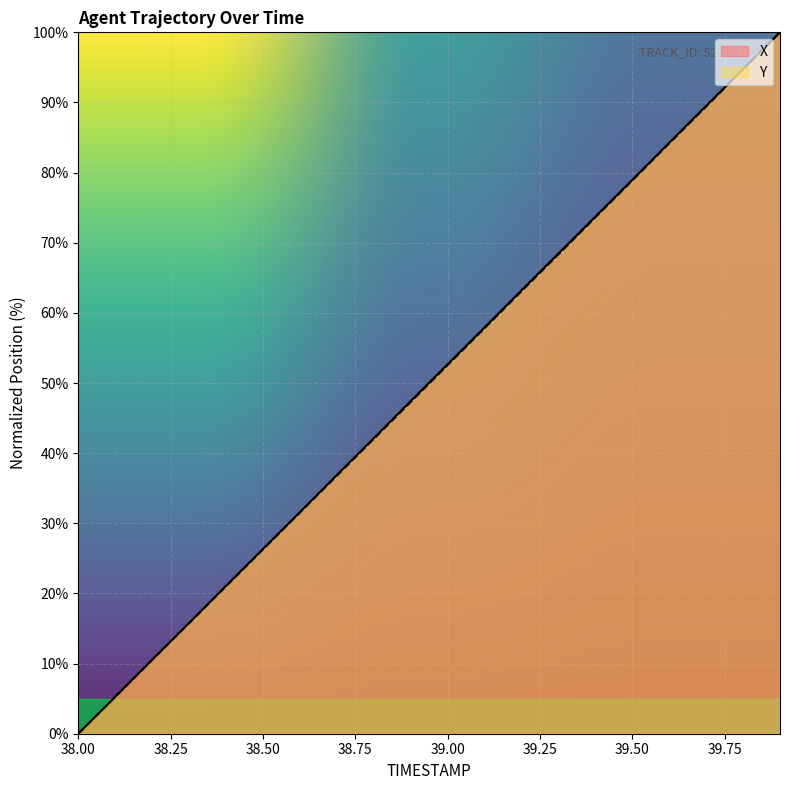

What is the difference between the Y values at 39.2 and 39.6?

21.1